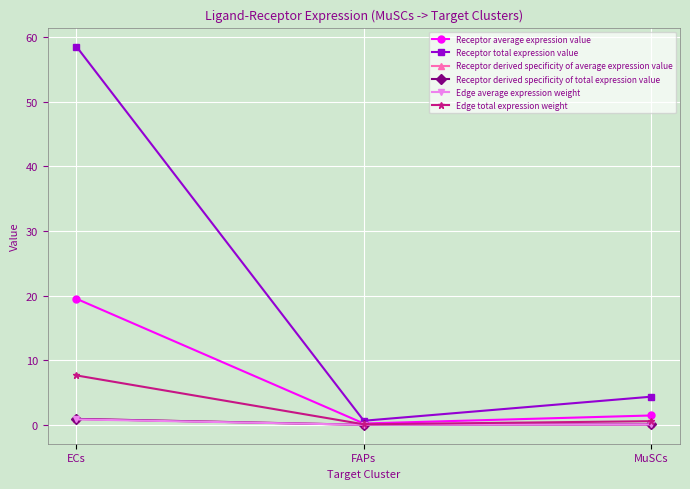

Where does the Receptor average expression value series first go above 1?

ECs